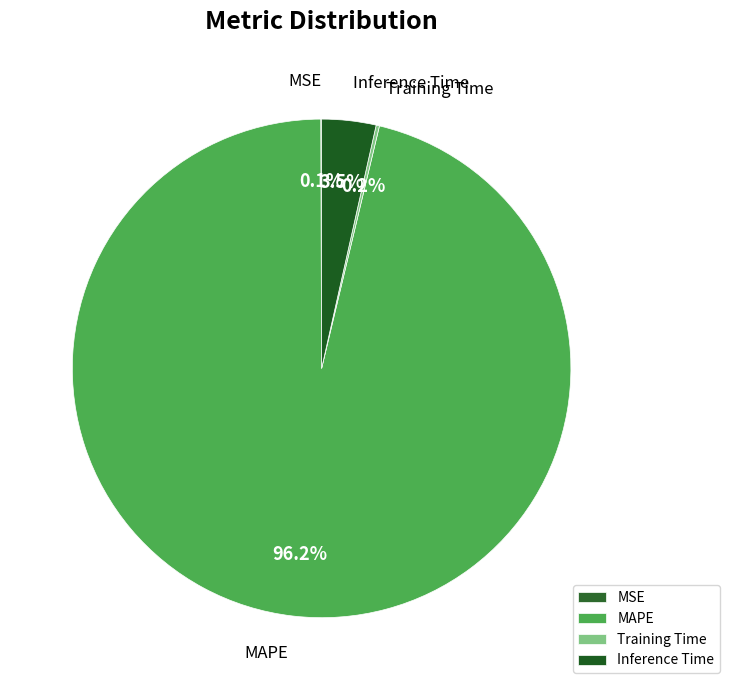

To the nearest percent, what is the combined percentage of Inference Time and MAPE?

100%